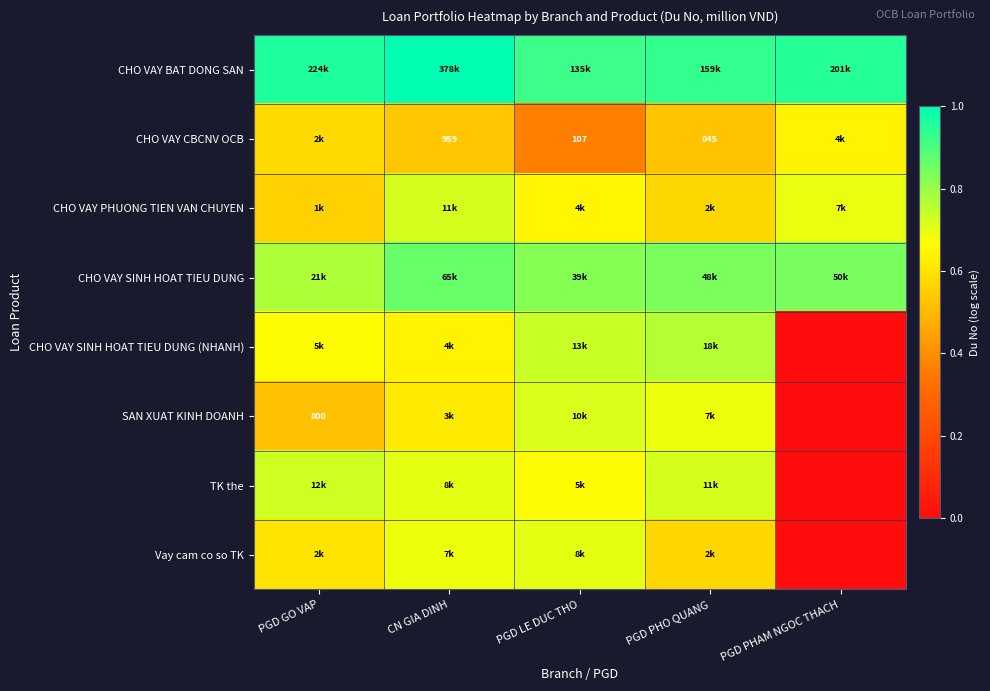

Which series has the largest total across all categories?

CHO VAY BAT DONG SAN